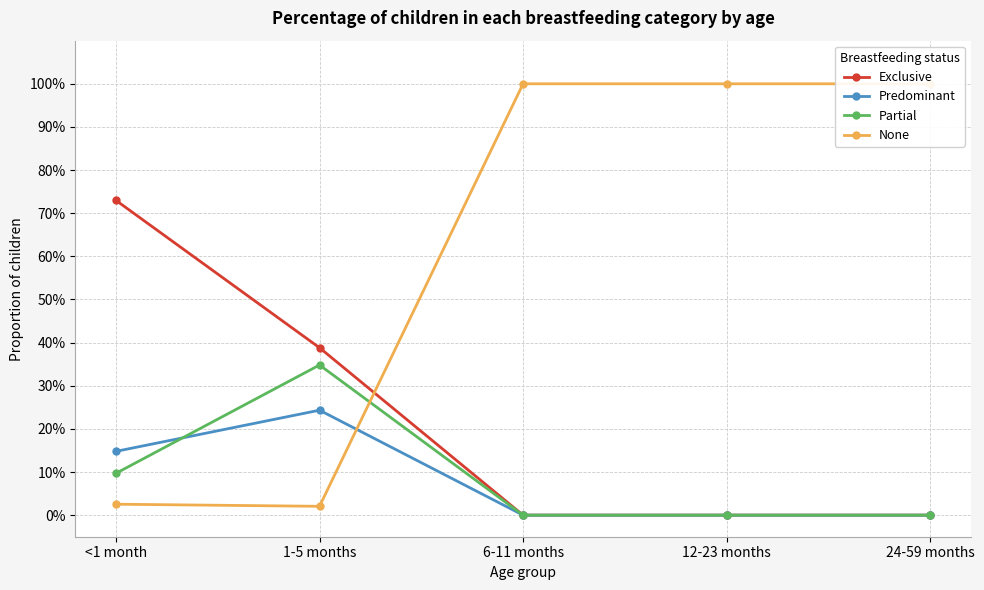

At how many categories does at least one series exceed 0?

5